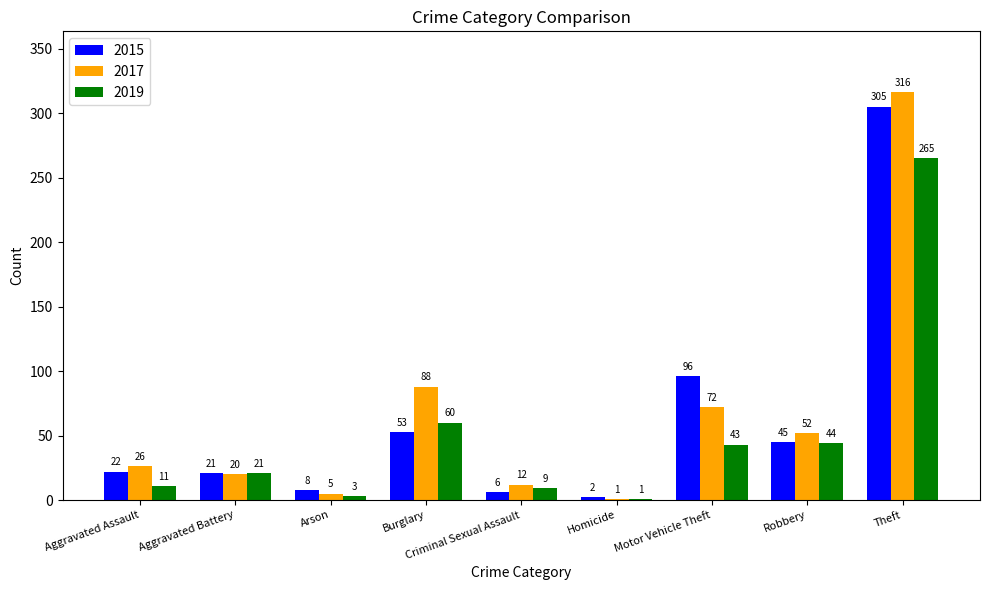

Where is 2019 nearest to the value 133?

Burglary